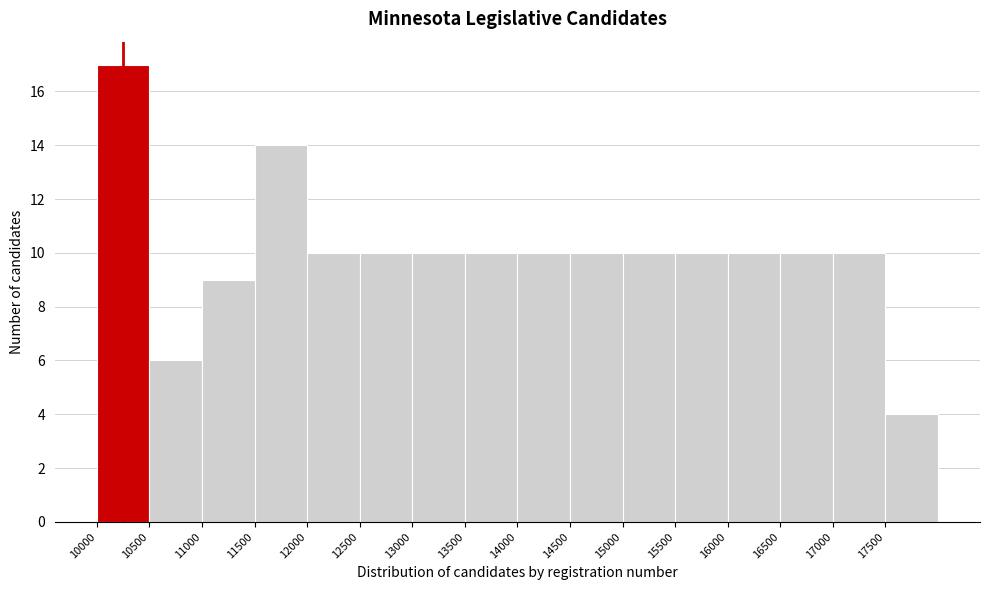

What is the height of the bar covering 11000 to 11500 on the x-axis? The values are not printed on the chart, so give them approximately, as read against the axis.

9